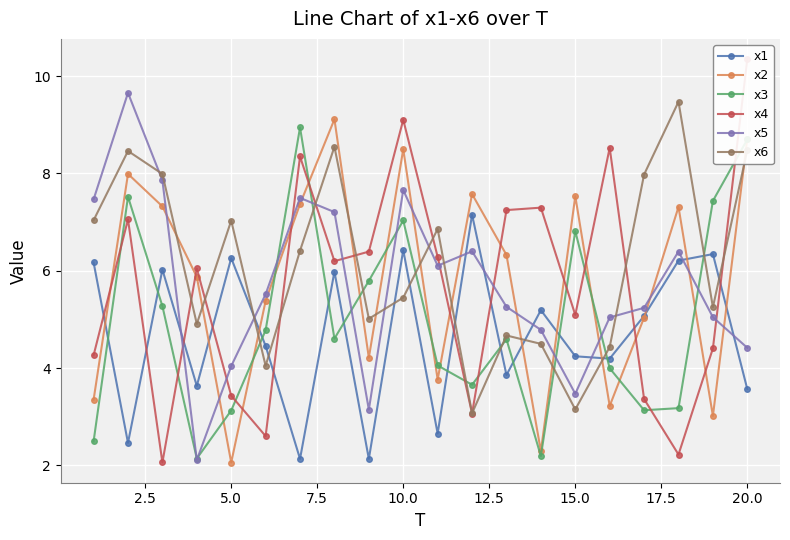

Reading left to right, transcribe all the data shown in this chart.

x1: 6.2	2.5	6.0	3.6	6.3	4.5	2.1	6.0	2.1	6.4	2.7	7.2	3.9	5.2	4.2	4.2	5.1	6.2	6.3	3.6
x2: 3.3	8.0	7.3	5.9	2.1	5.4	7.4	9.1	4.2	8.5	3.8	7.6	6.3	2.3	7.5	3.2	5.0	7.3	3.0	8.7
x3: 2.5	7.5	5.3	2.1	3.1	4.8	8.9	4.6	5.8	7.0	4.1	3.7	4.6	2.2	6.8	4.0	3.1	3.2	7.4	8.7
x4: 4.3	7.1	2.1	6.0	3.4	2.6	8.3	6.2	6.4	9.1	6.3	3.1	7.2	7.3	5.1	8.5	3.4	2.2	4.4	10.3
x5: 7.5	9.7	7.9	2.1	4.0	5.5	7.5	7.2	3.1	7.7	6.1	6.4	5.3	4.8	3.5	5.0	5.2	6.4	5.0	4.4
x6: 7.0	8.5	8.0	4.9	7.0	4.0	6.4	8.5	5.0	5.4	6.9	3.1	4.7	4.5	3.1	4.4	8.0	9.5	5.2	8.5